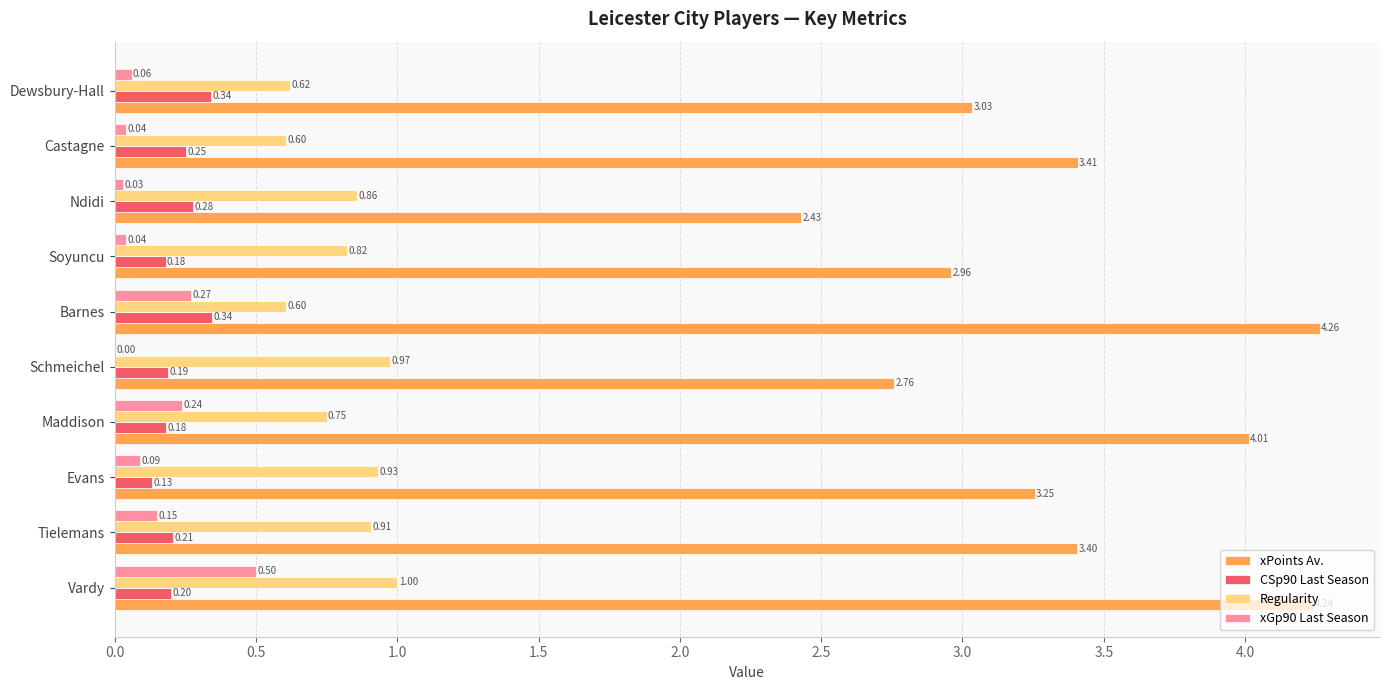

How many data points does each series have?

10